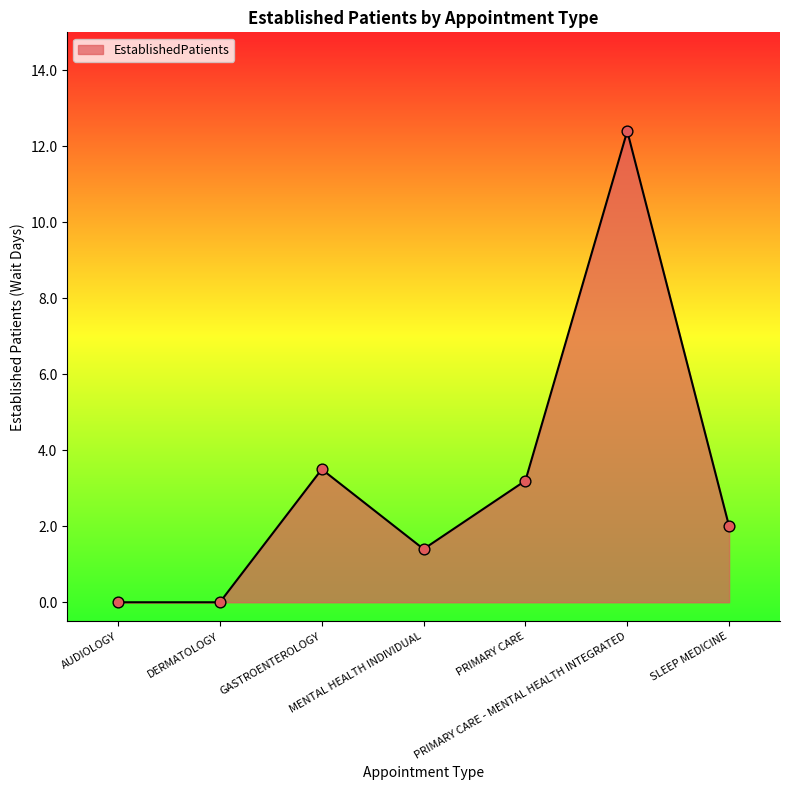

Which has a higher value, PRIMARY CARE or DERMATOLOGY?

PRIMARY CARE